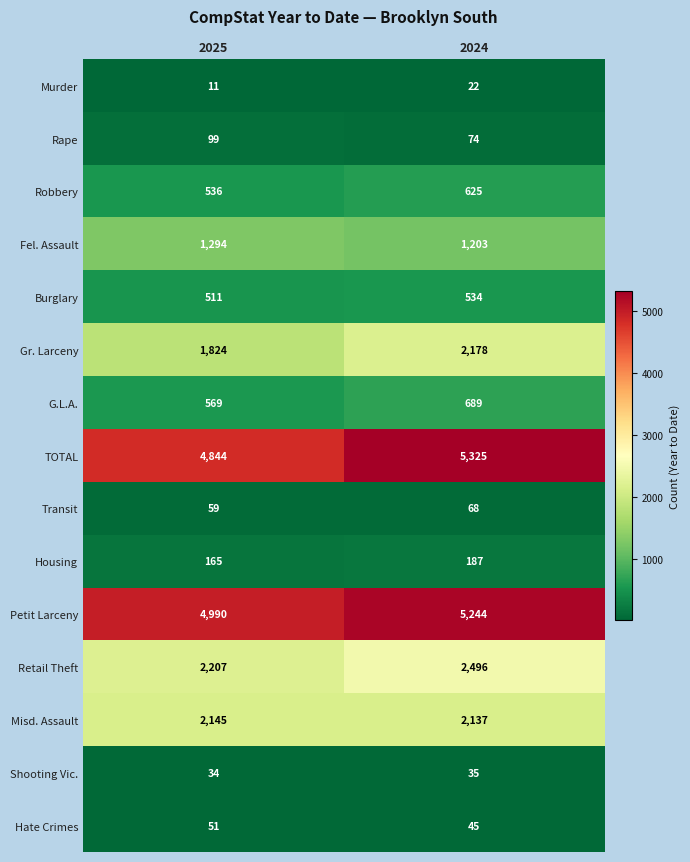

The value of Burglary at 2024 is 534. True or false?

True